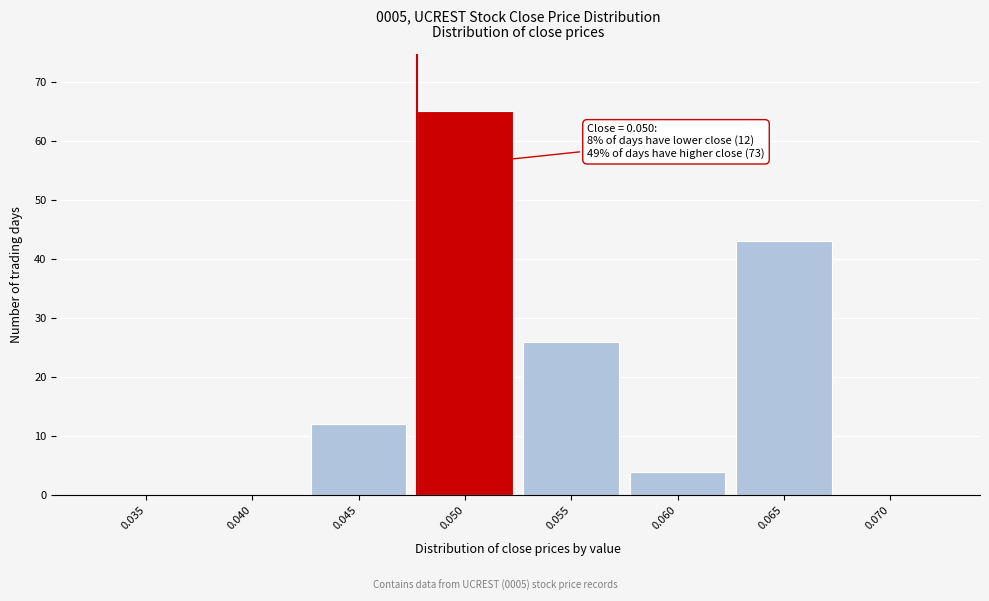

Reading left to right, list all the values displayed in this chart.

0.035=0	0.040=0	0.045=12	0.050=65	0.055=26	0.060=4	0.065=43	0.070=0